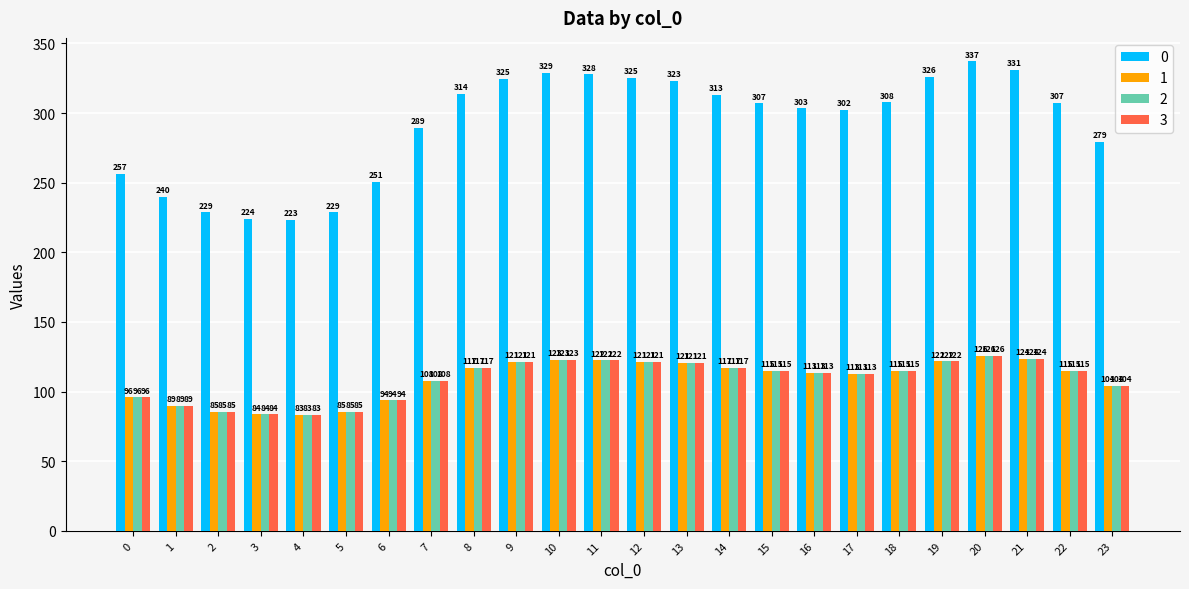

What is the difference between the 3 values at 11 and 23?

18.1